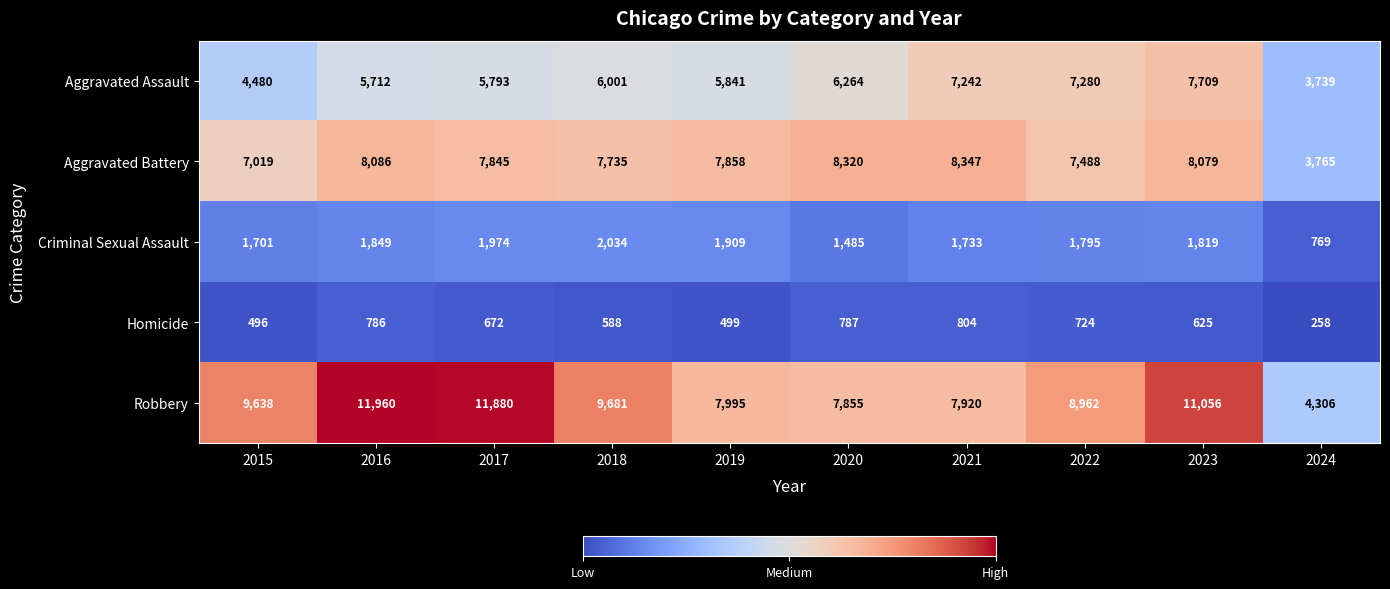

What is the average value of the Homicide series?

624